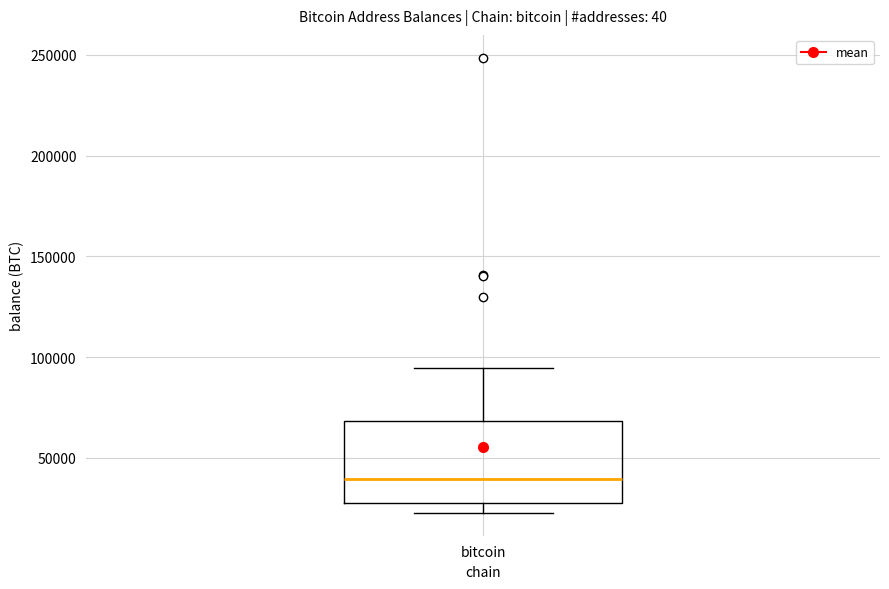

Read this box plot against the y-axis: the position of the median line, the range covered by the box, and the ends of both whiskers. The values are not printed on the chart, so give them approximately, as read against the axis.

median 40000, box 25000 to 70000, whiskers 25000 (just below the box's lower edge) to 95000